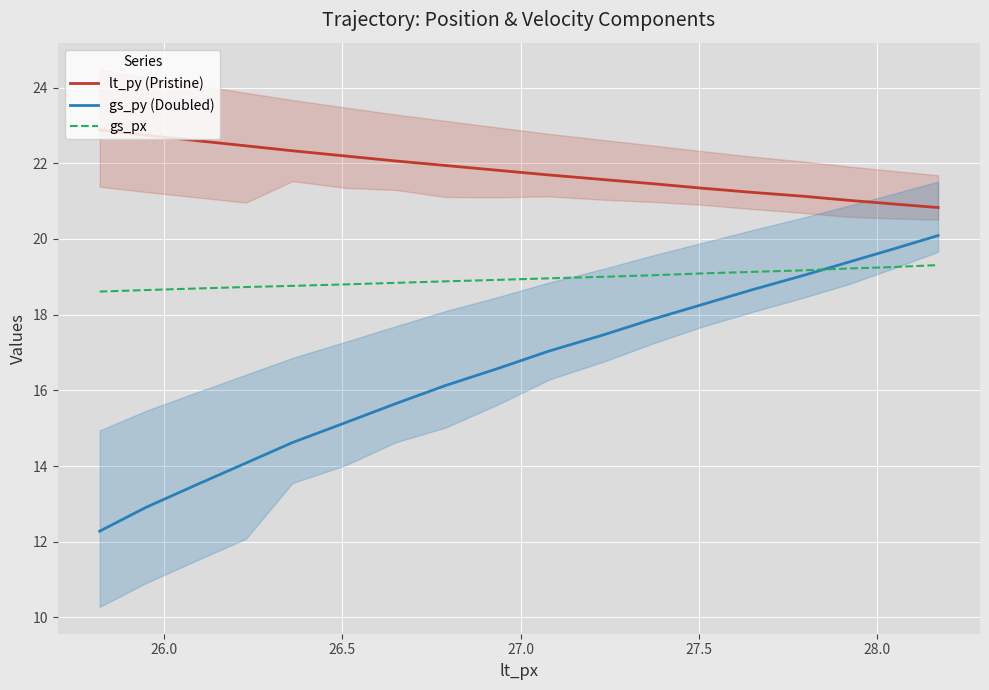

Count the number of categories in the chart.

18